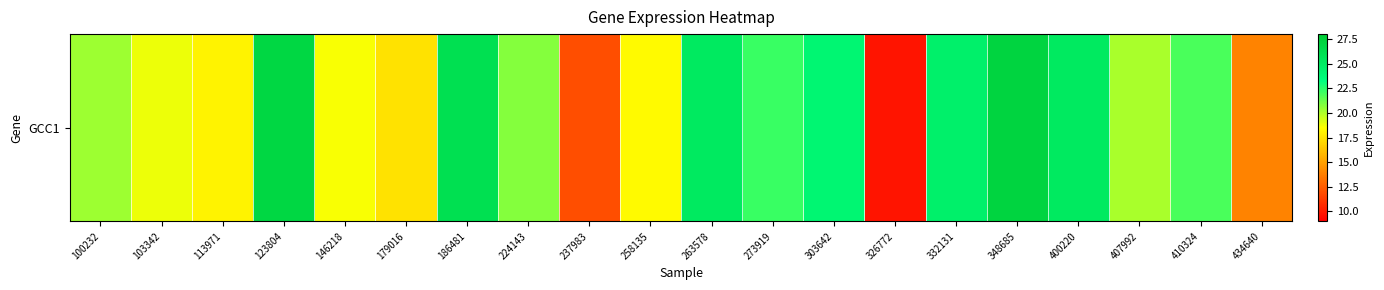

Which category has the lowest value across all series?

326772